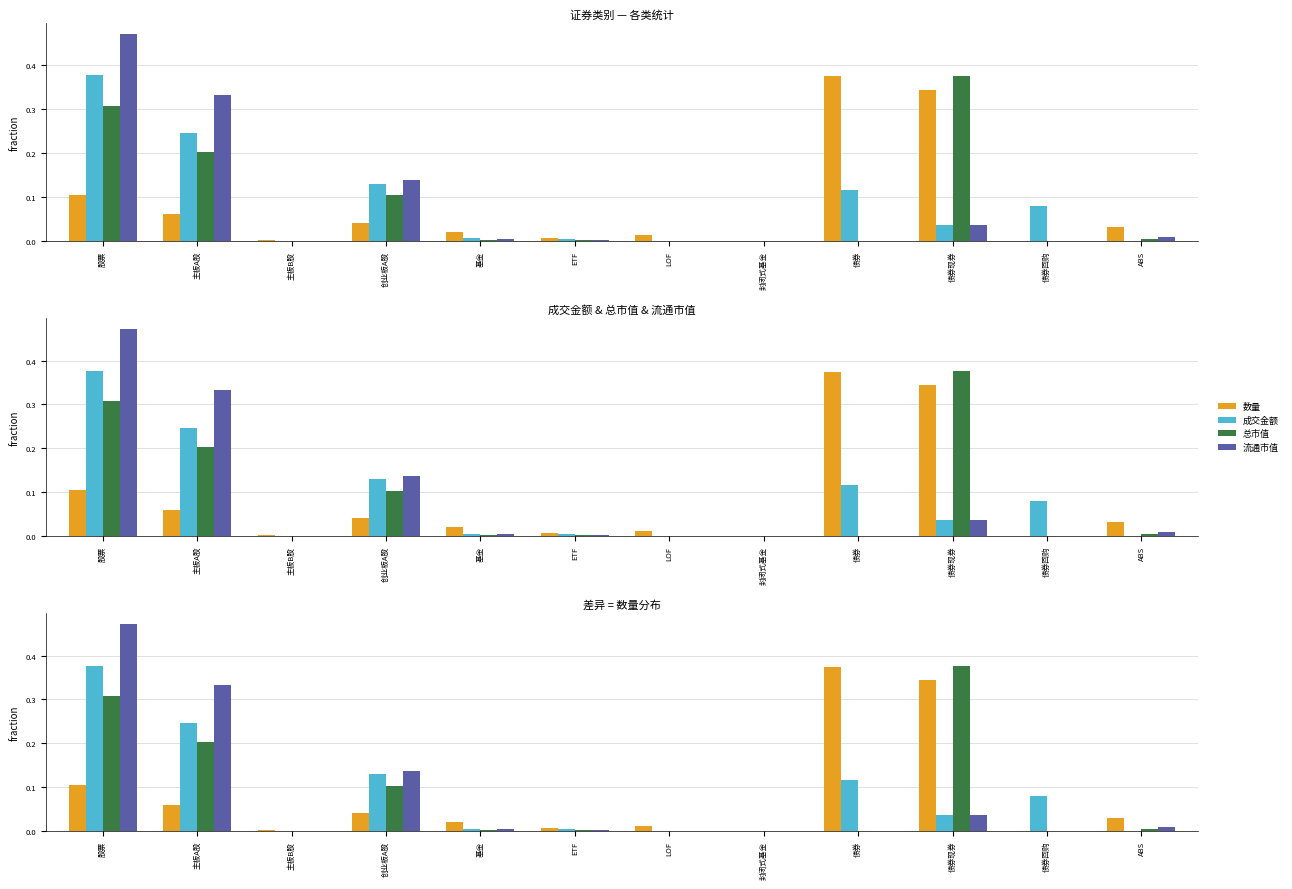

How many bars are there in each group?

4